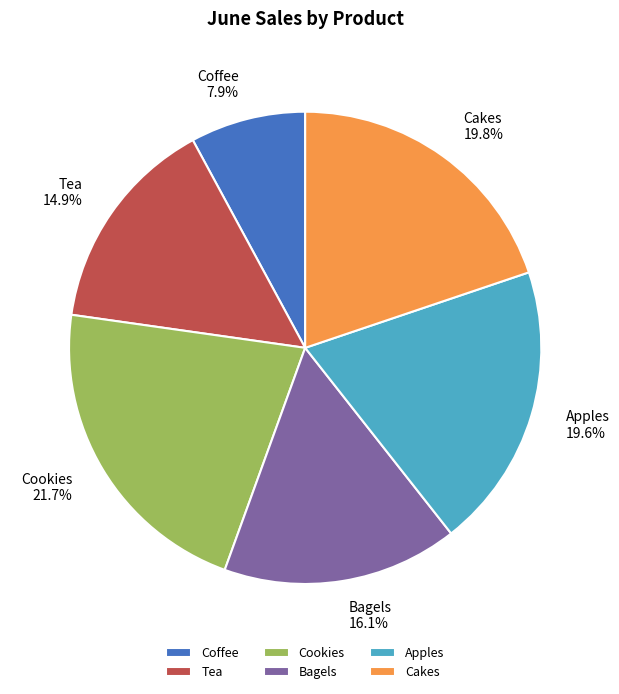

Which category has the biggest portion of the pie?

Cookies